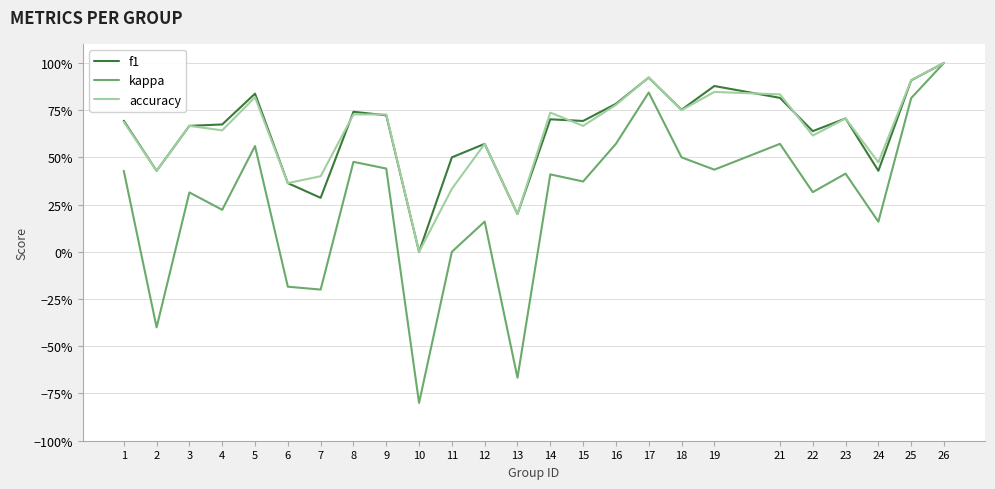

Which has a higher value, 12 or 21?

21